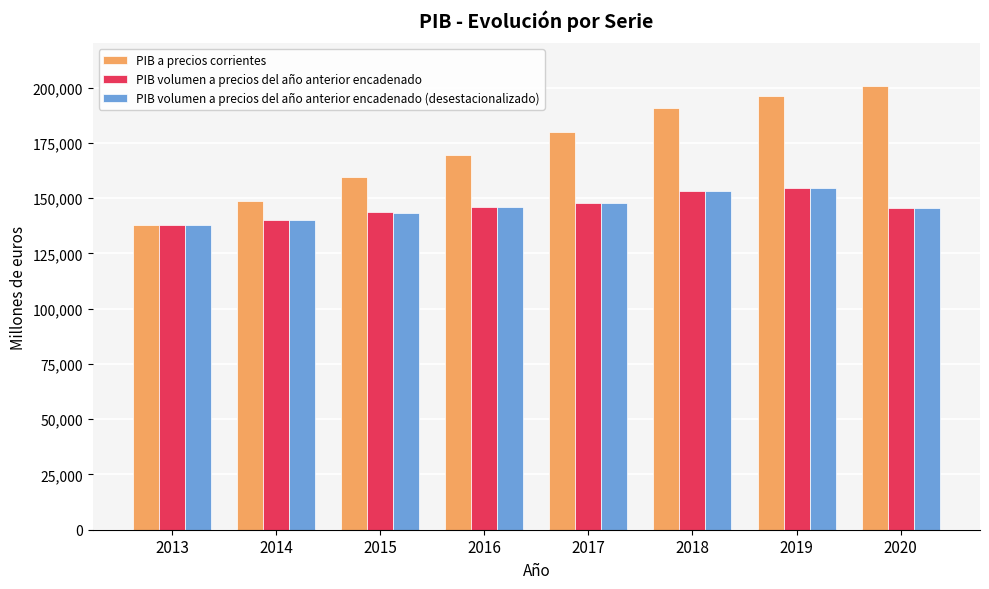

Which series has the largest total across all categories?

PIB a precios corrientes